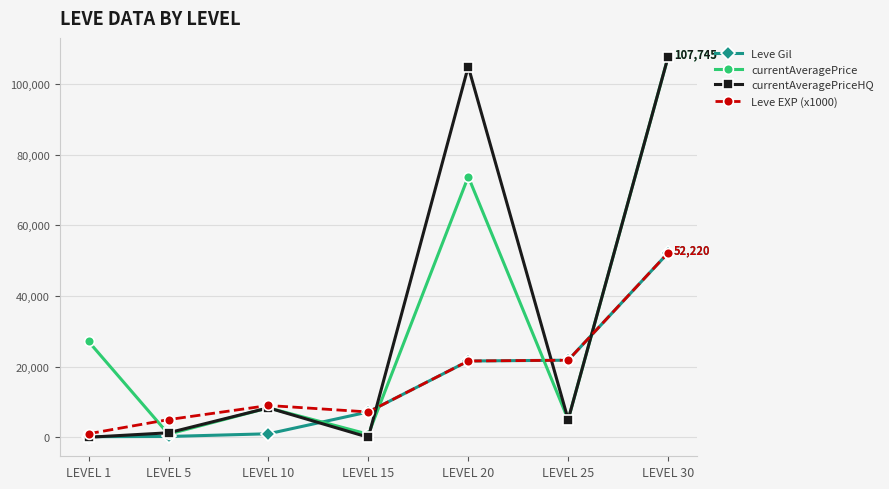

What is the sum of the currentAveragePriceHQ values at LEVEL 30 and LEVEL 1?

107745